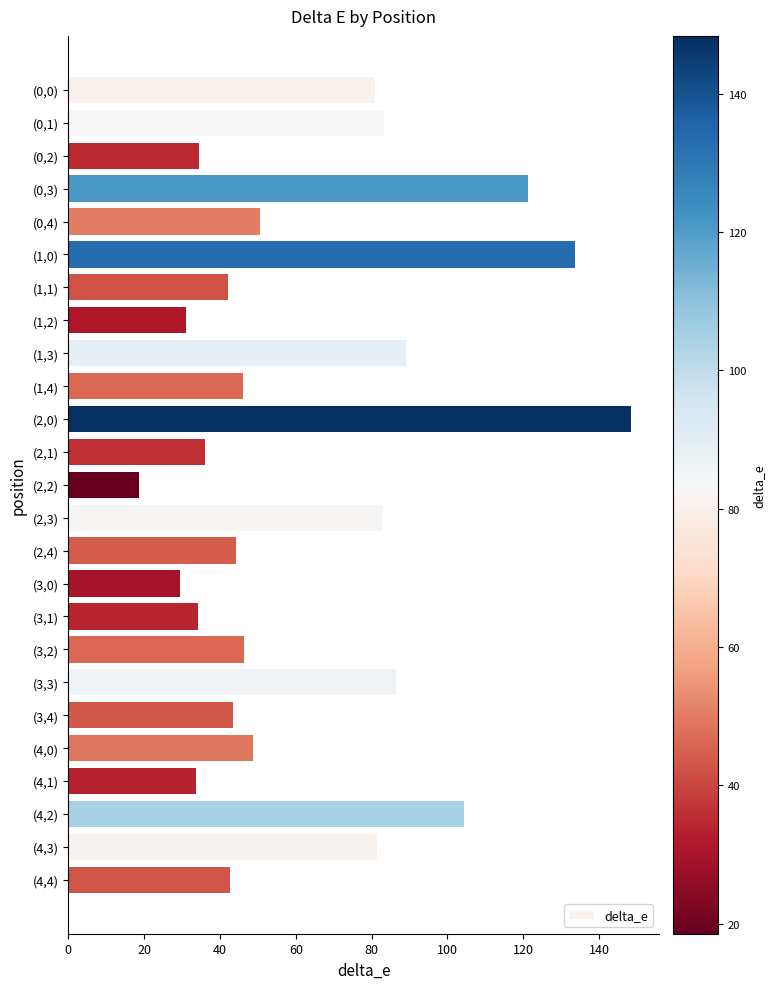

Is it true that the value at (4,0) is 81.9?

False